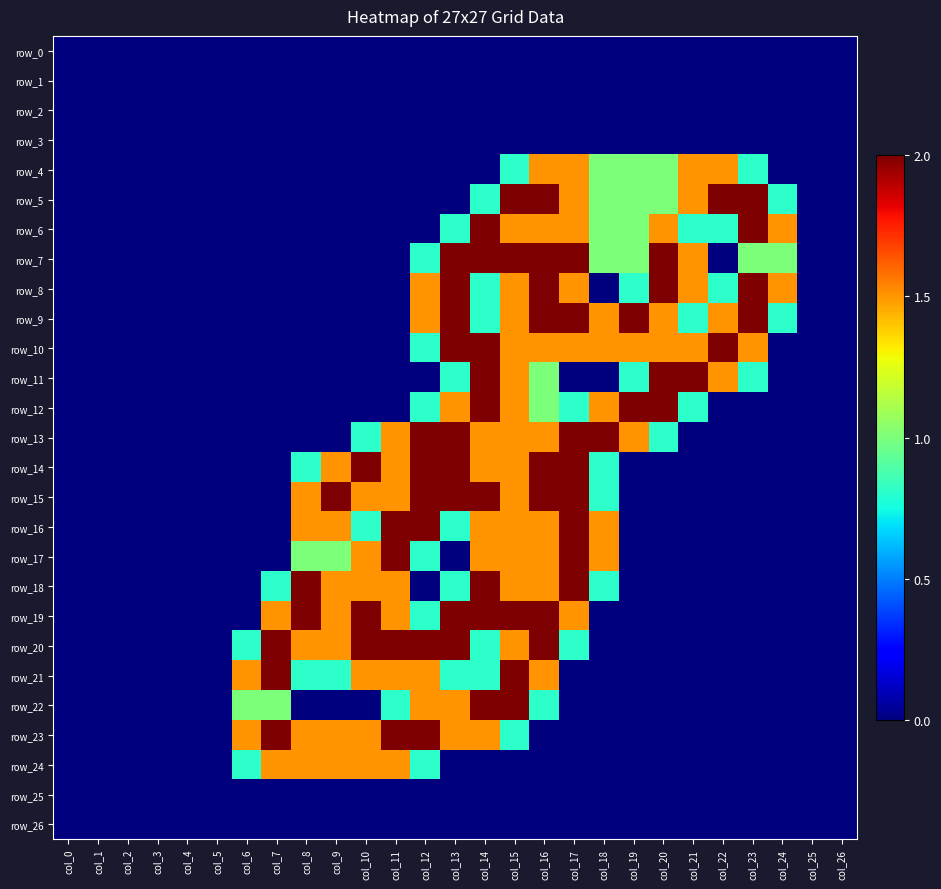

How many data points does each series have?

27